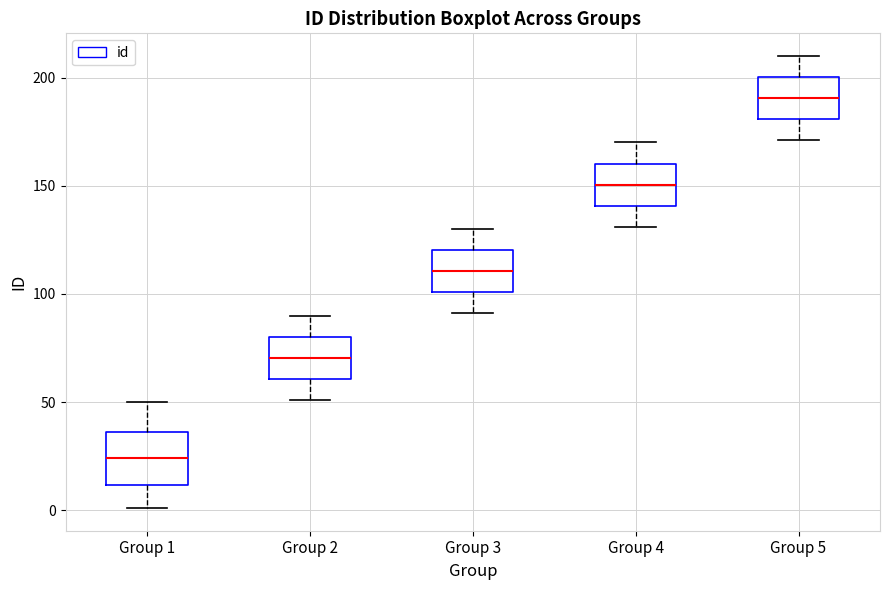

Which box's median line is the lowest?

Group 1